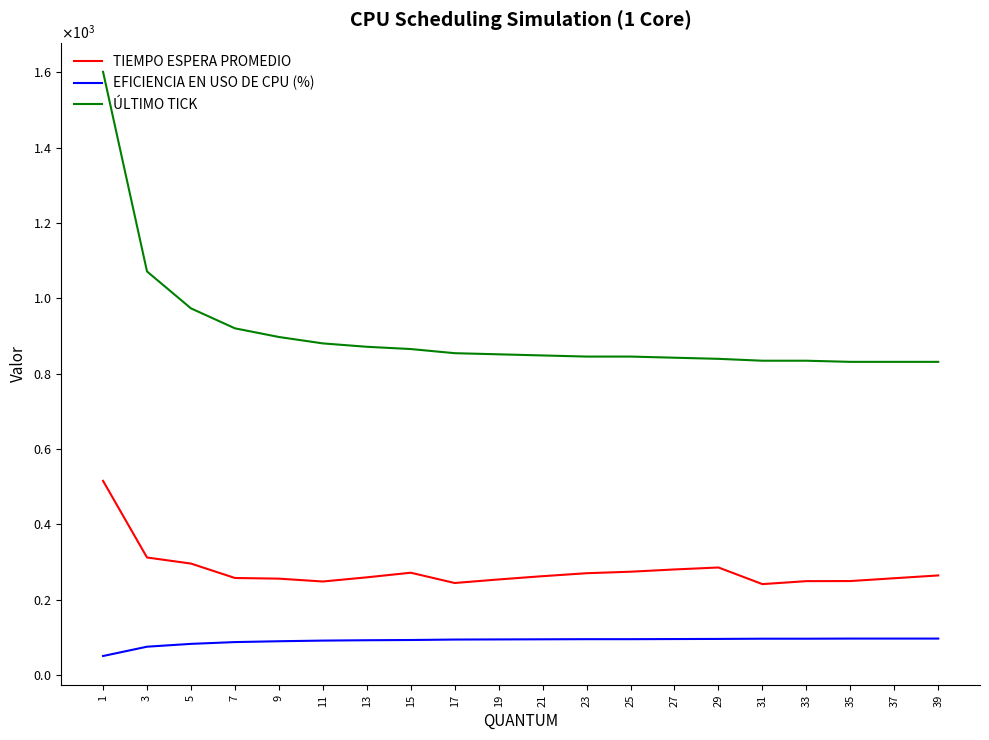

At which category does the chart reach its peak across all series?

1